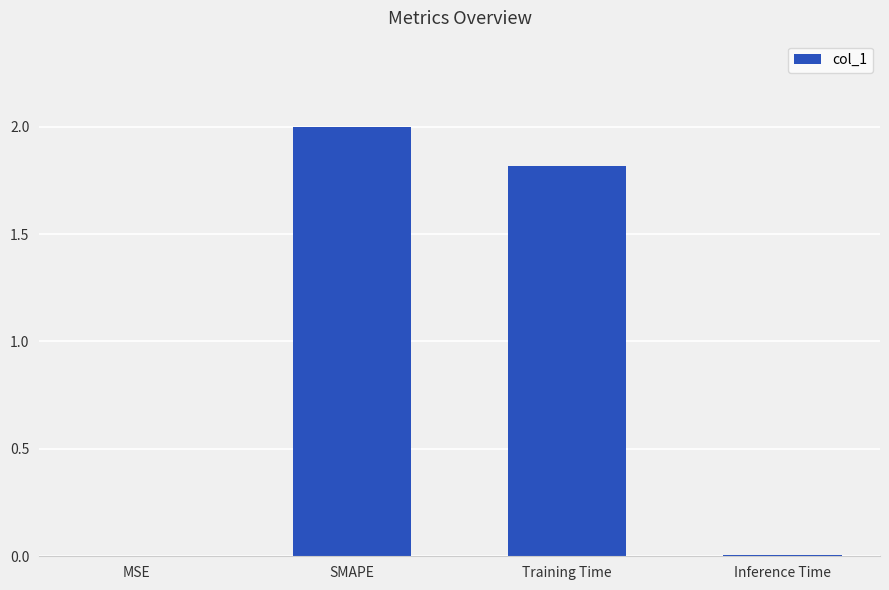

Count the number of values greater than 1.

2